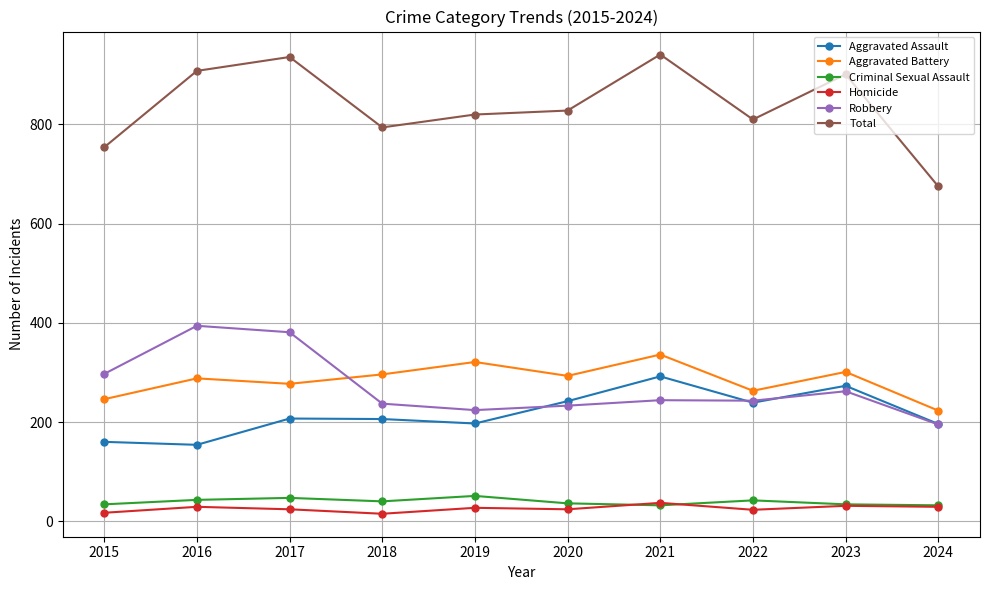

How many data points does each series have?

10